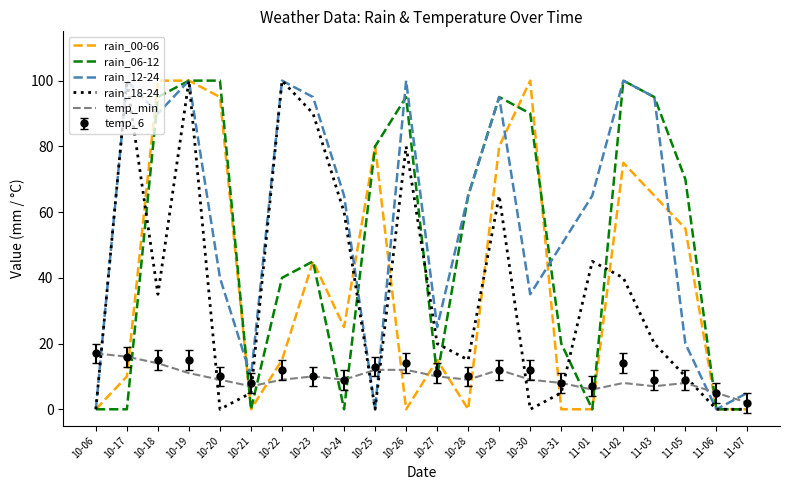

Is the value of rain_00-06 at 10-19 greater than the value of rain_12-24 at 11-03?

Yes